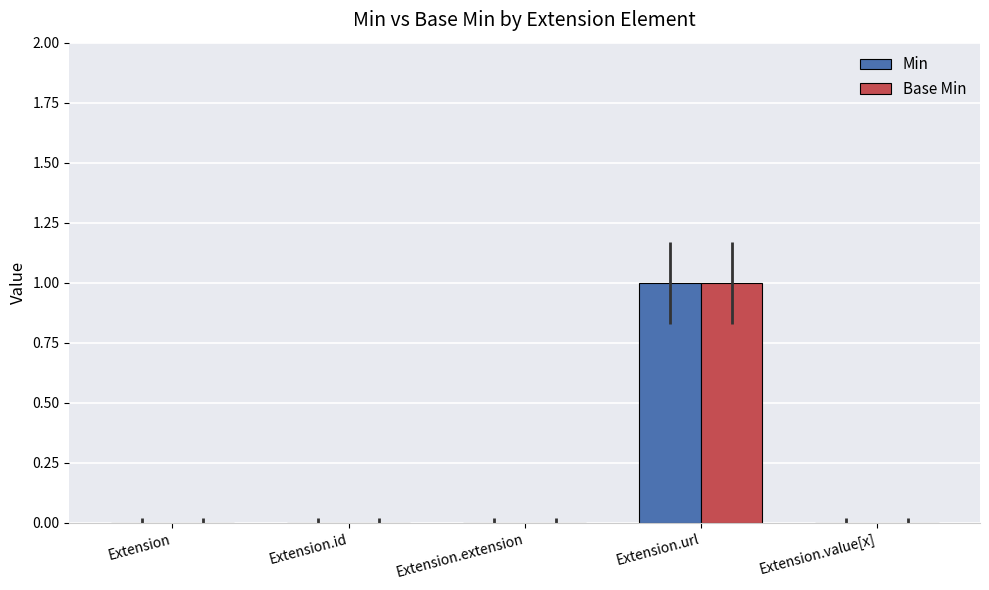

At which category does the chart reach its peak across all series?

Extension.url